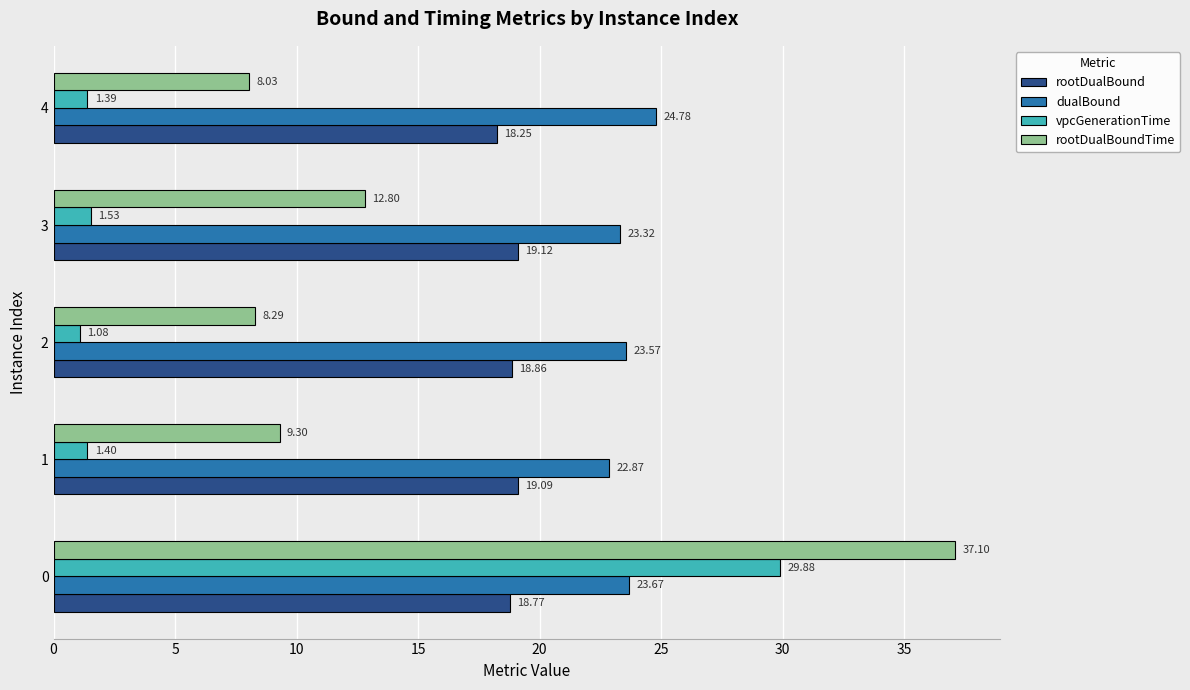

List the series in order of their peak value, highest first.

rootDualBoundTime, vpcGenerationTime, dualBound, rootDualBound